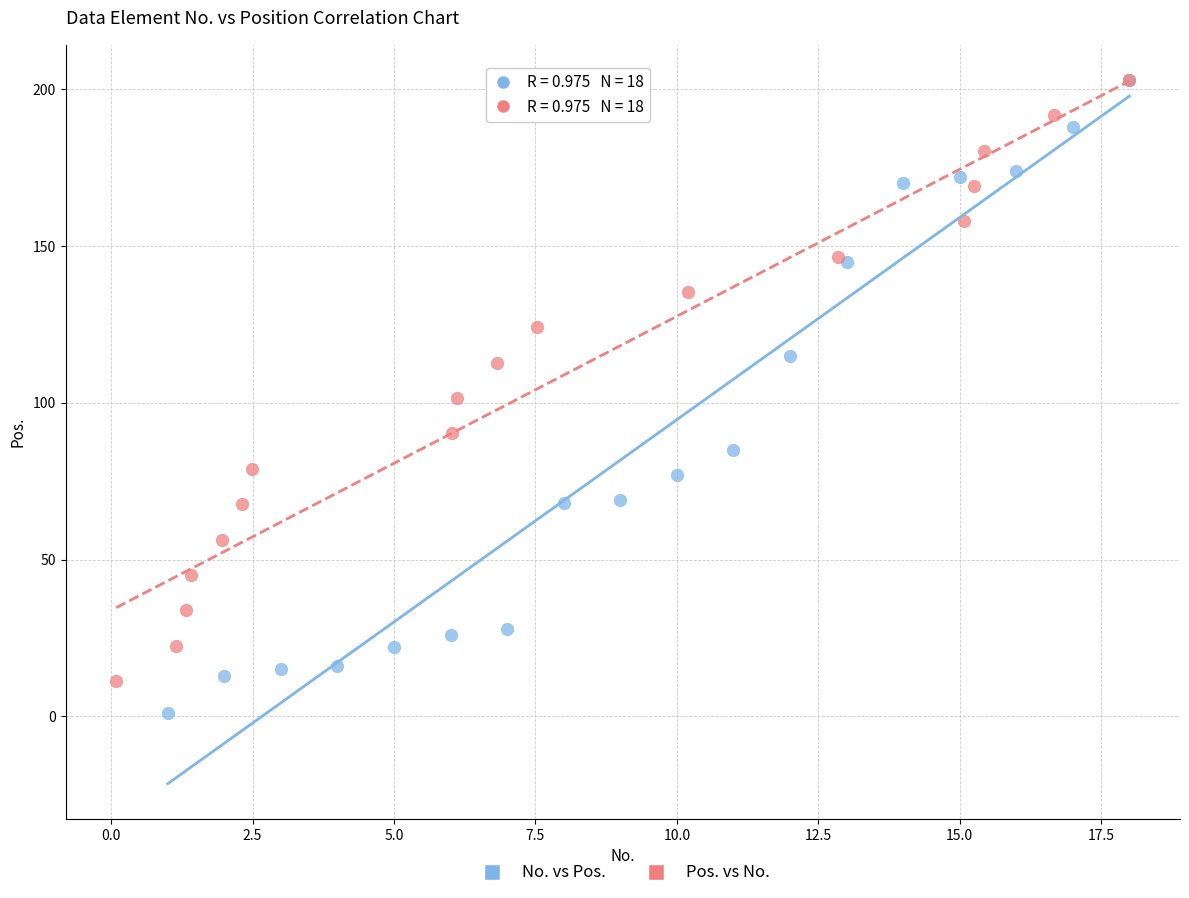

Which series contains the lowest Y value?

No. vs Pos.